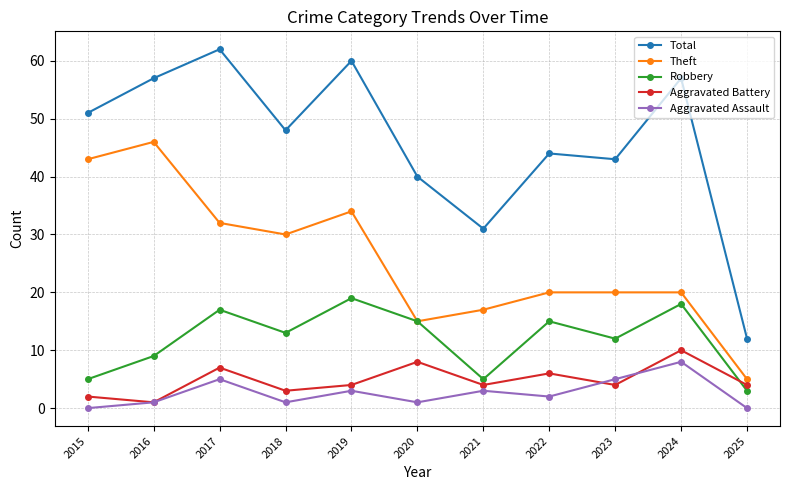

True or false: Aggravated Battery and Total intersect in this chart.

False